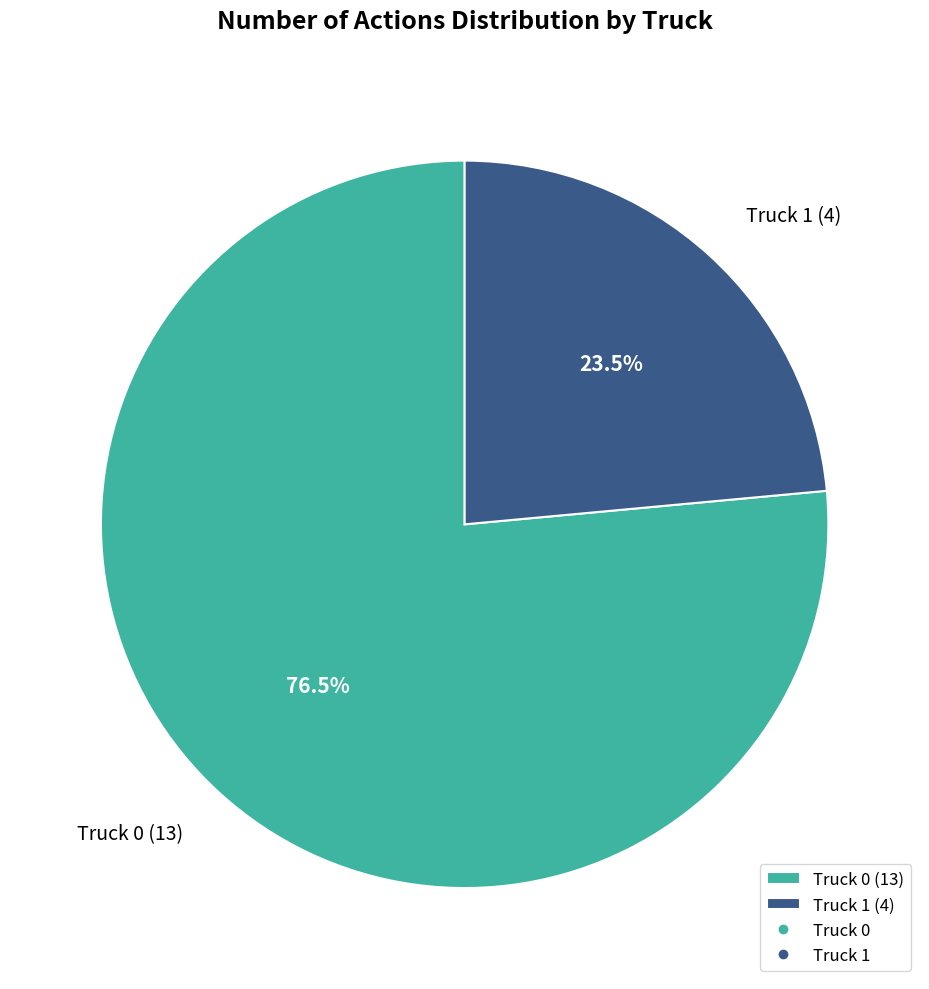

To the nearest percent, what is the combined percentage of Truck 0 and Truck 1?

100%